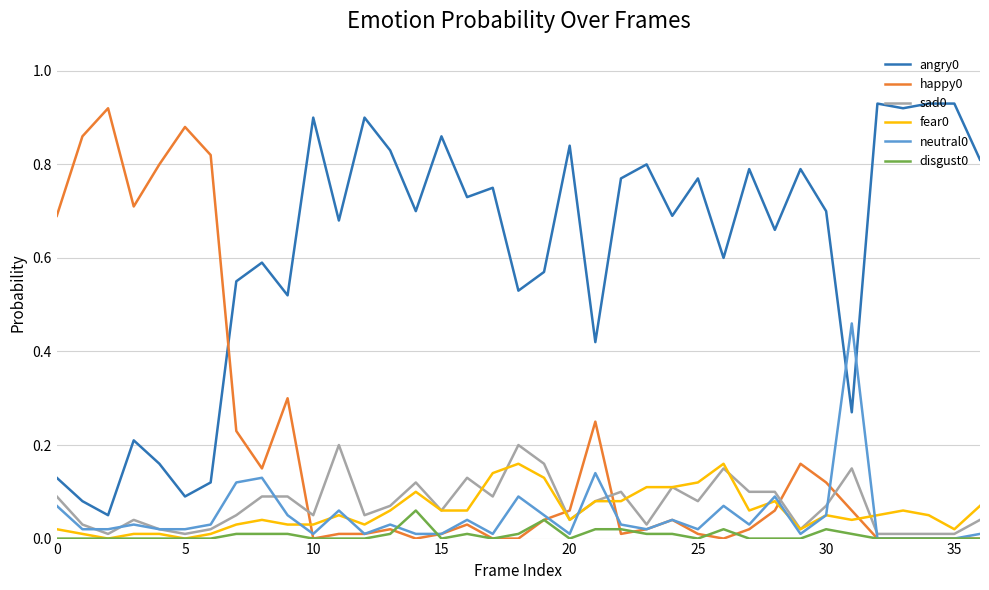

True or false: fear0 and angry0 cross at least once.

False